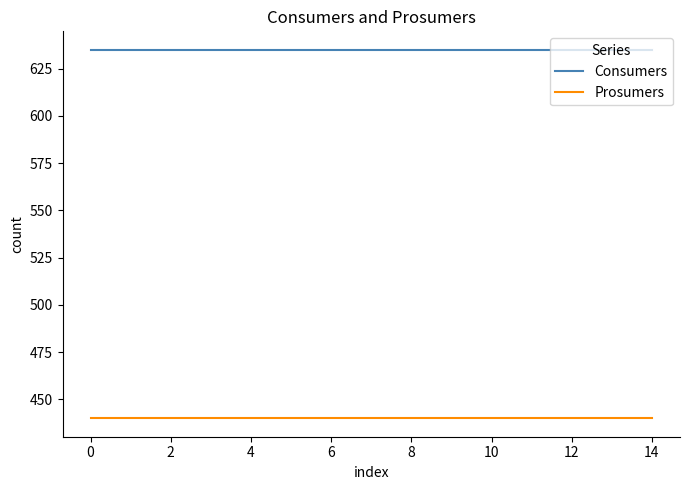

True or false: Consumers and Prosumers intersect in this chart.

False